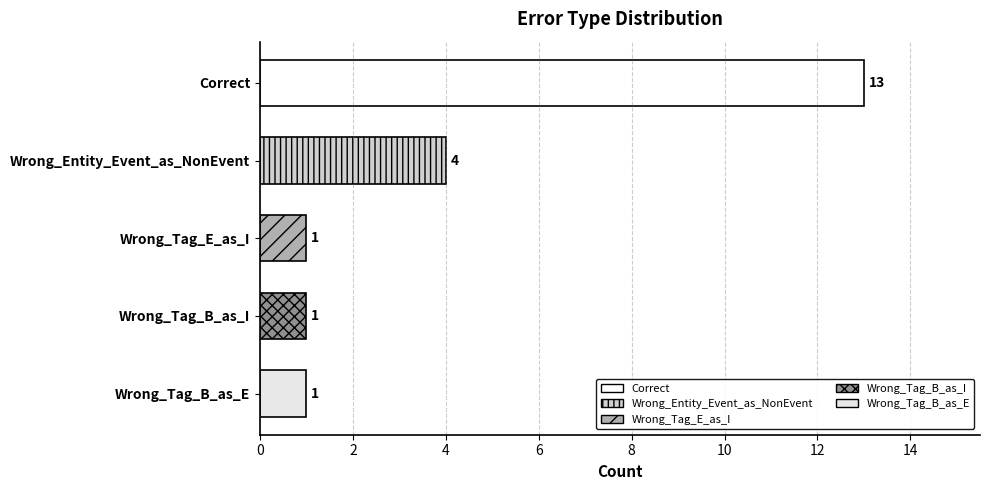

How many values are between 1 and 4?

4